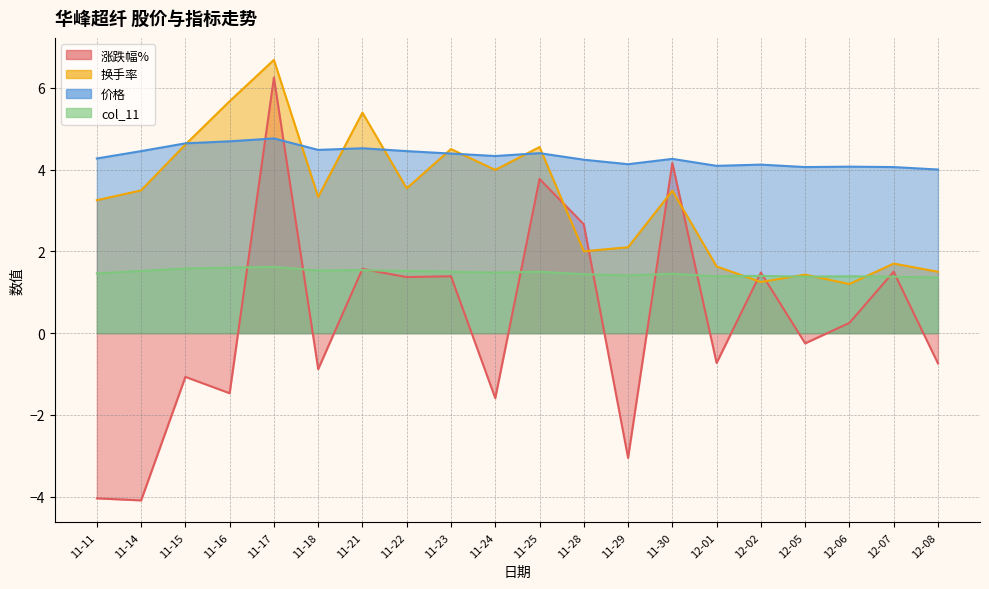

How many lines are shown in the chart?

4